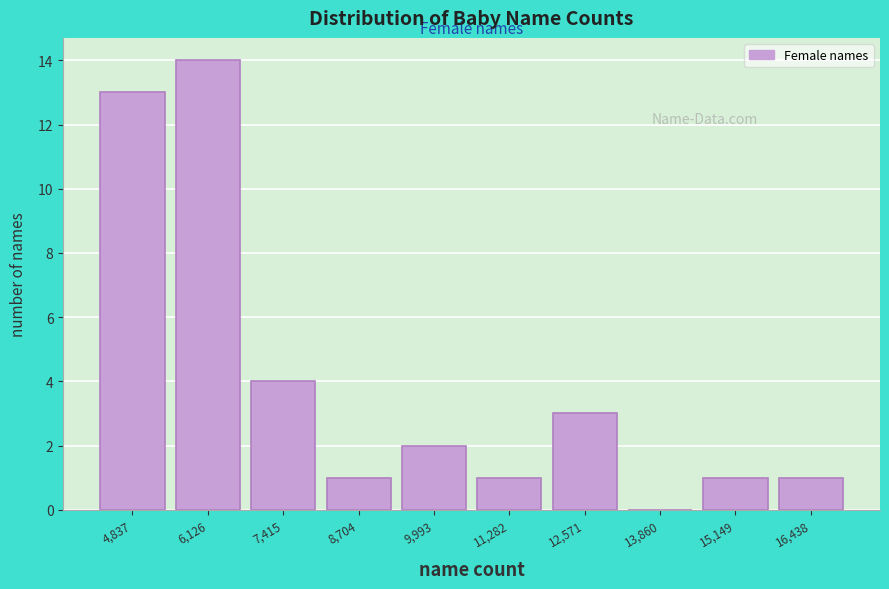

Reading right to left, transcribe all the data shown in this chart.

16,438=1	15,149=1	13,860=0	12,571=3	11,282=1	9,993=2	8,704=1	7,415=4	6,126=14	4,837=13